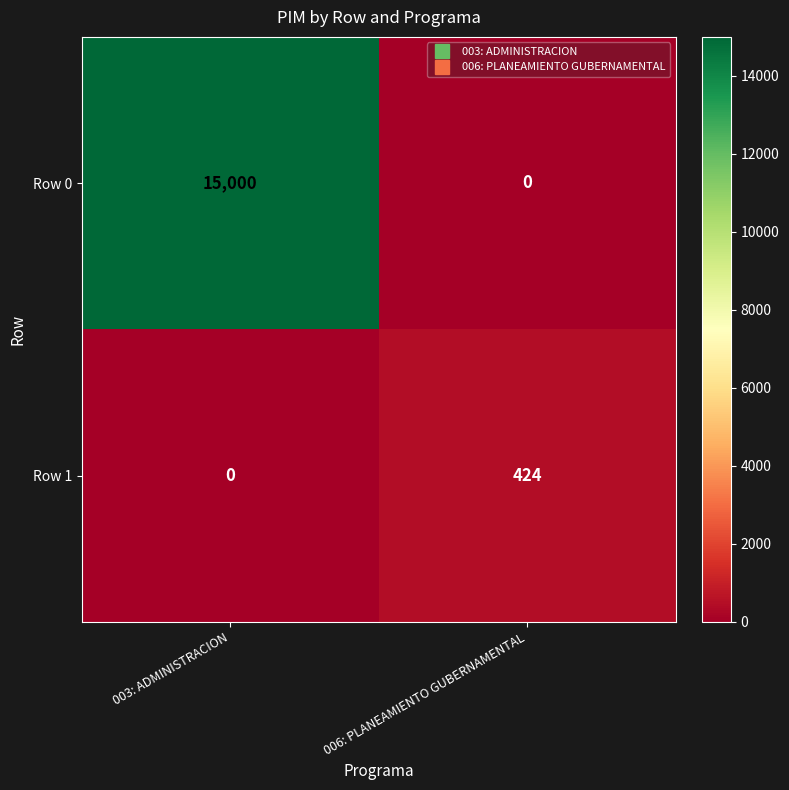

At which label is Row 1 closest to 212?

003: ADMINISTRACION